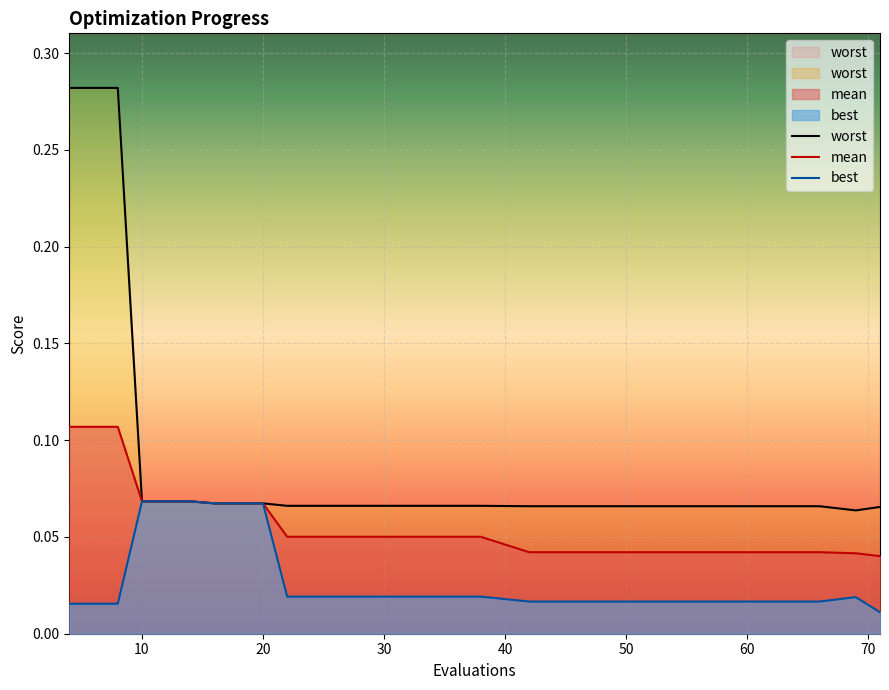

What is the sum of all best values?

0.5